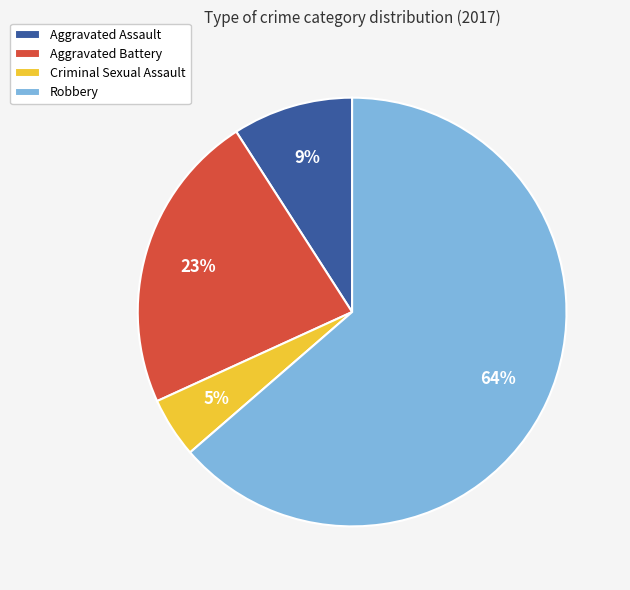

Count the number of slices in the pie.

4